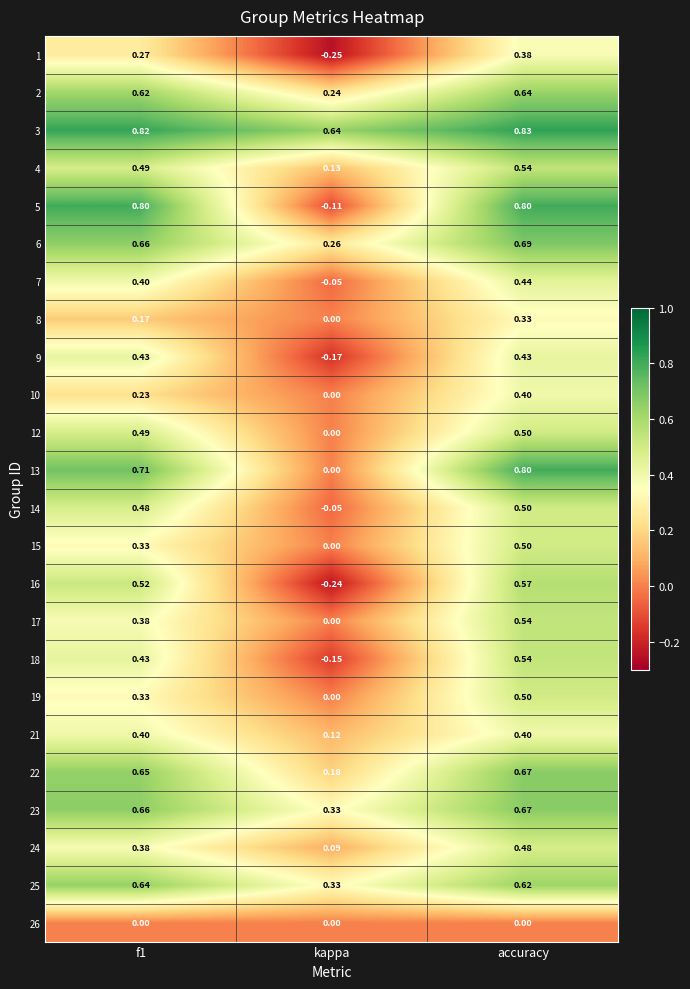

At which category is the sum across all series the highest?

accuracy